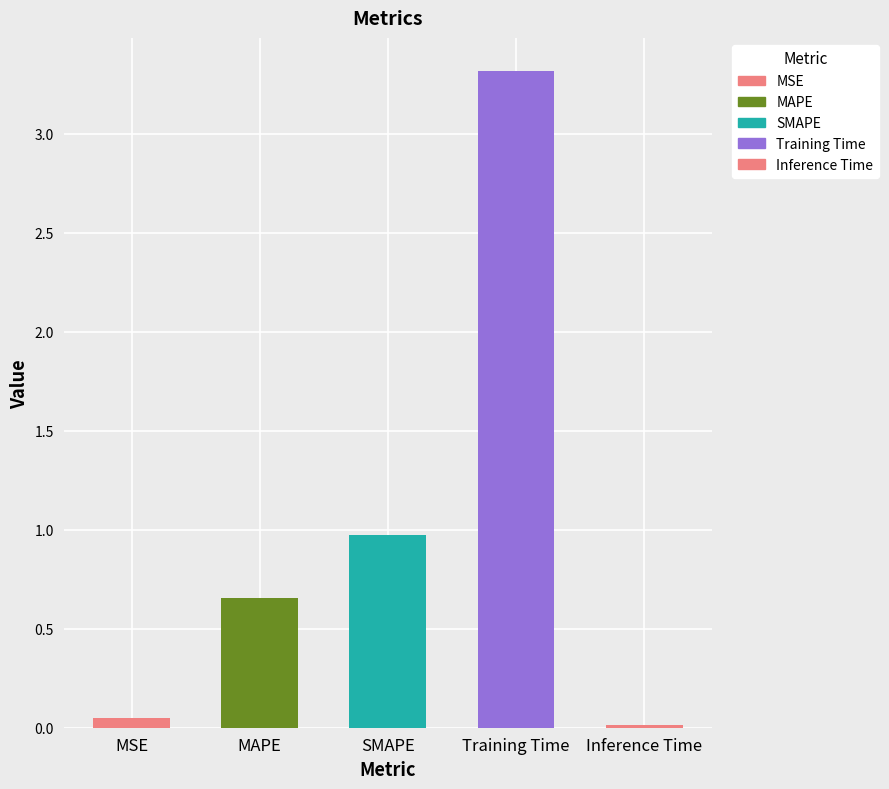

What position from the right is SMAPE?

3